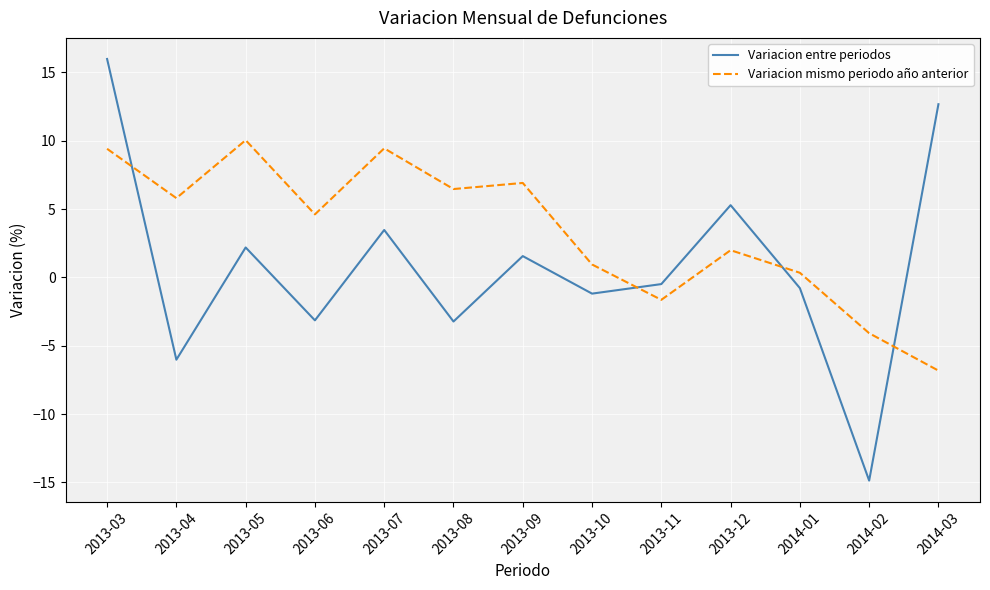

Where is Variacion entre periodos nearest to the value 0?

2013-11